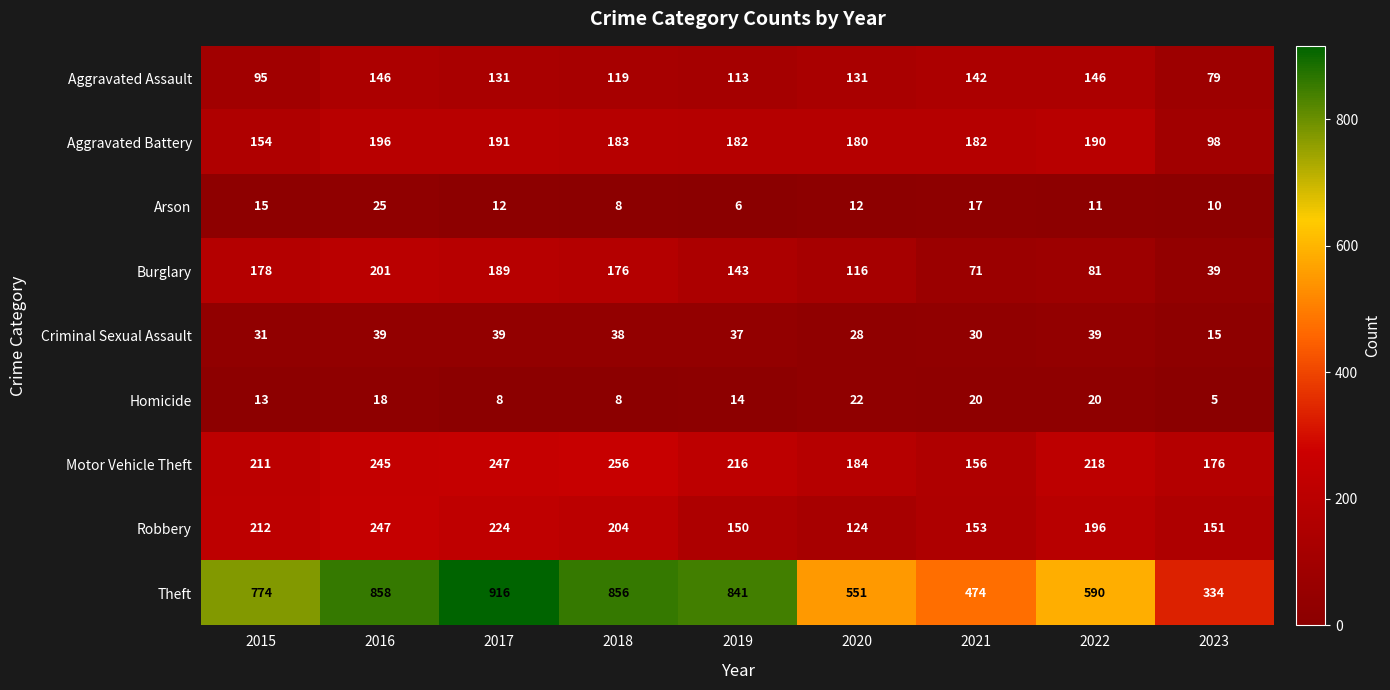

What is the highest value of the Motor Vehicle Theft series?

256